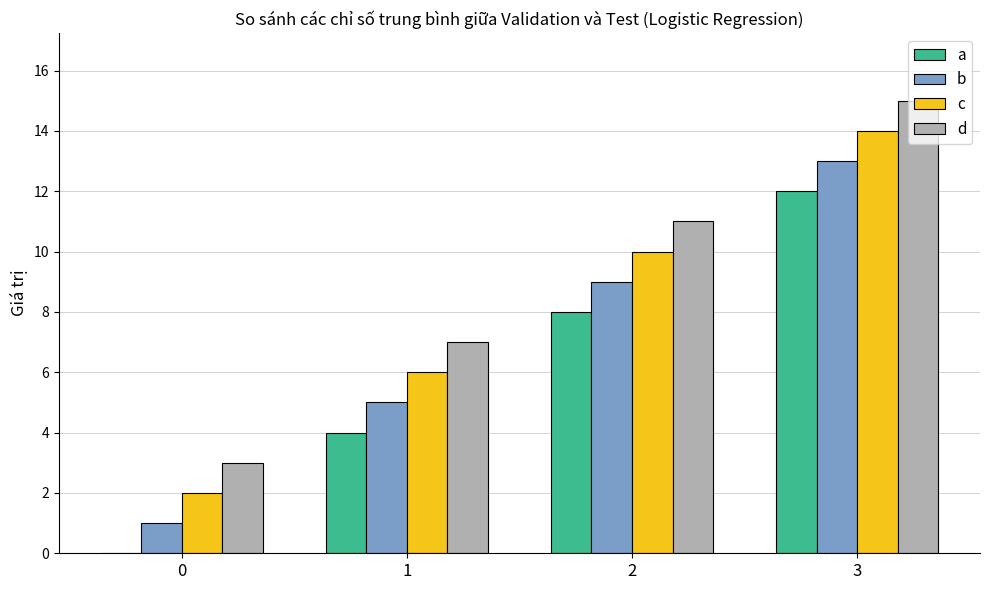

Is it true that a equals 0 at 0?

True